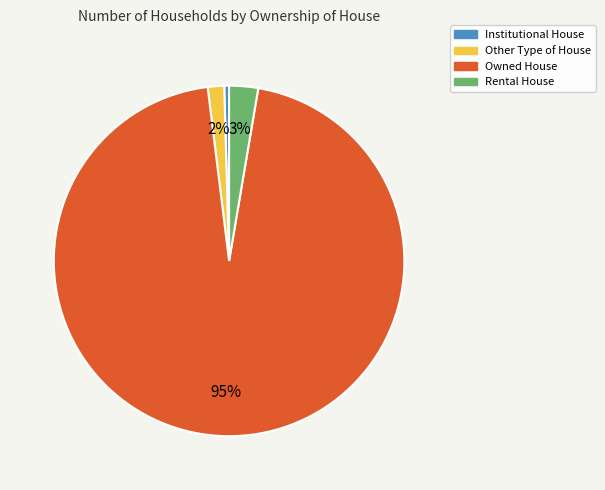

How many slices are in this pie chart?

4